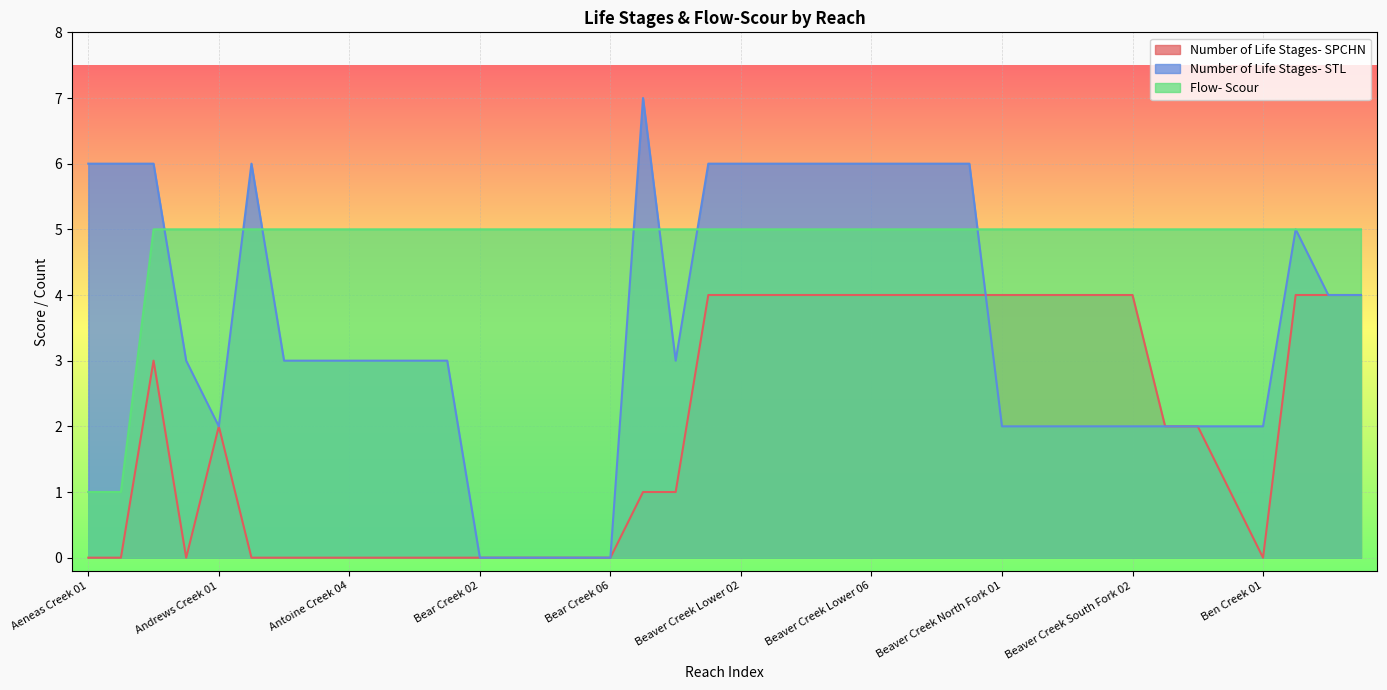

List the series in order of their peak value, highest first.

Number of Life Stages- STL, Flow- Scour, Number of Life Stages- SPCHN